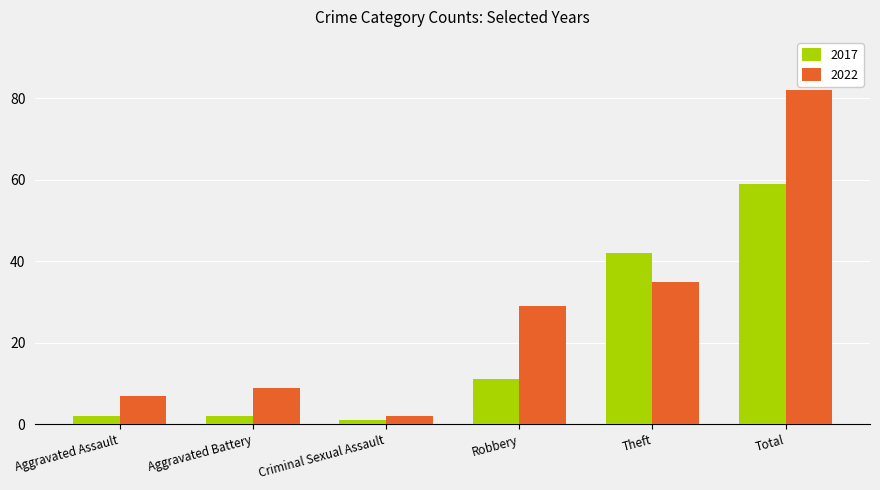

What is the label of the 6th bar from the right?

Aggravated Assault